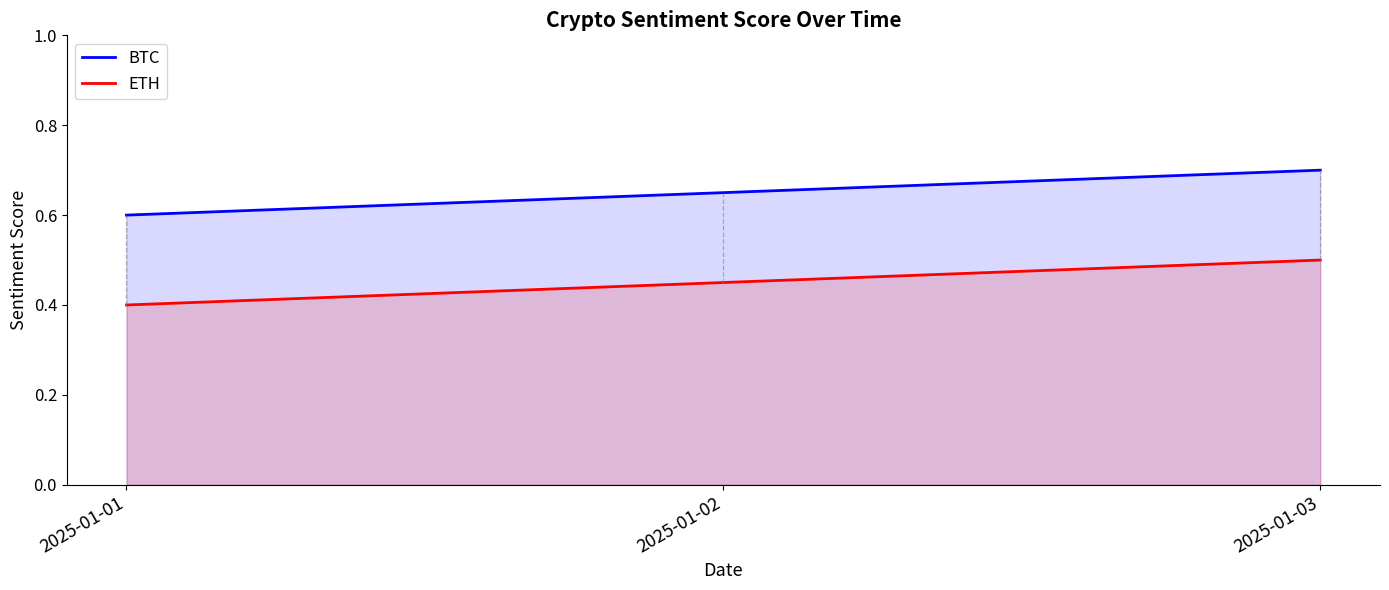

What is the average value of the ETH series?

0.5